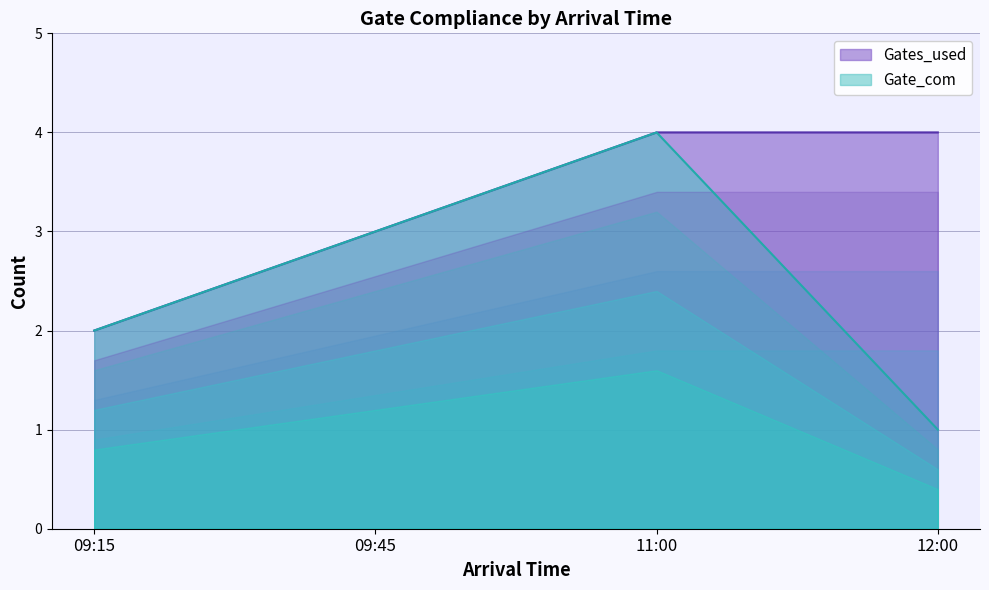

True or false: Gate_com and Gates_used intersect in this chart.

False